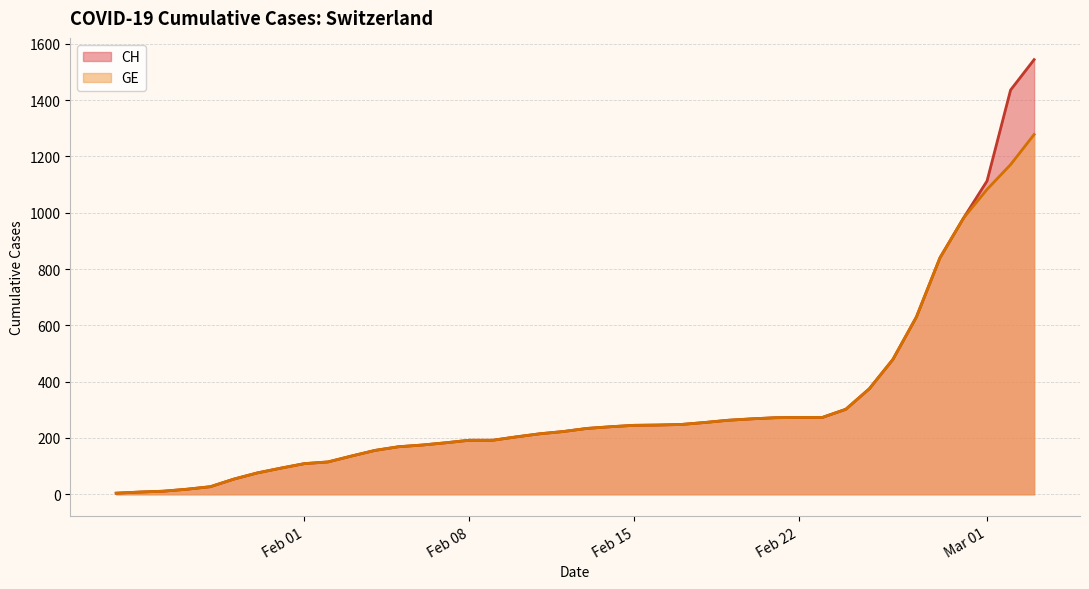

Reading right to left, transcribe all the data shown in this chart.

CH: 1544	1436	1113	981	840	630	479	375	302	273	273	272	268	263	255	248	246	245	240	234	223	215	204	192	192	183	175	169	156	136	115	109	93	76	54	27	18	11	8	4
GE: 1278	1171	1083	981	840	630	479	375	302	273	273	272	268	263	255	248	246	245	240	234	223	215	204	192	192	183	175	169	156	136	115	109	93	76	54	27	18	11	8	4